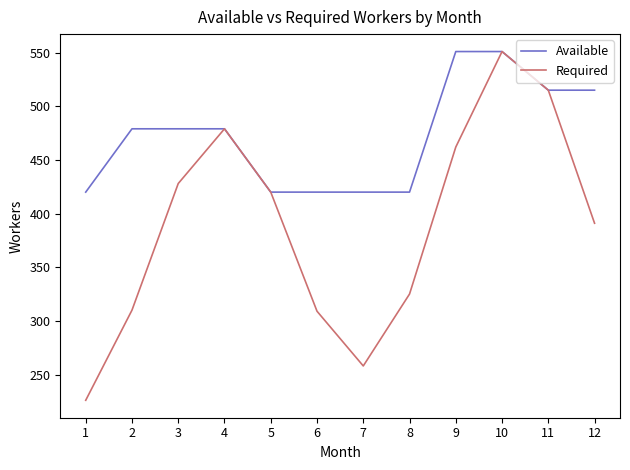

What is the minimum value shown in the chart?

226